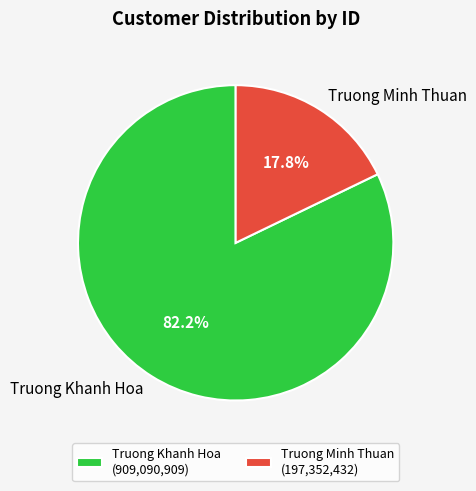

To the nearest percent, what percentage of the pie is Truong Khanh Hoa?

82%